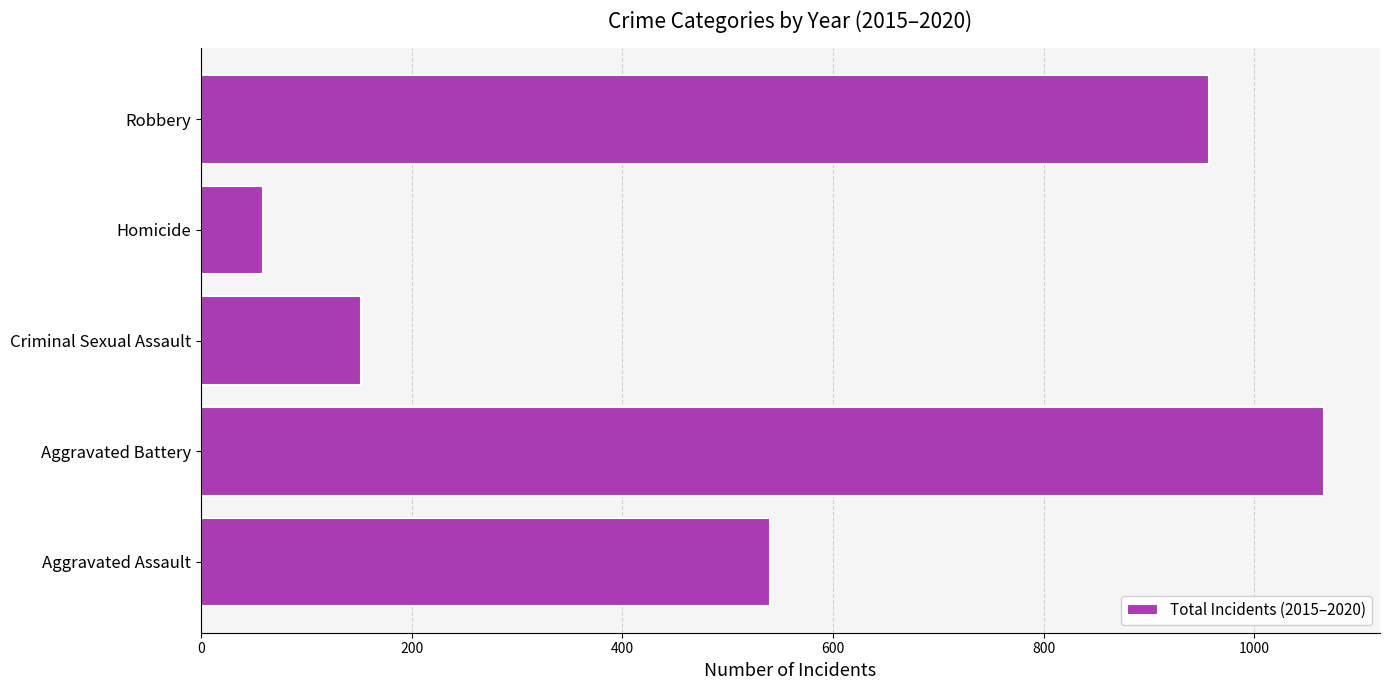

Is it true that the value at Robbery is 1609?

False